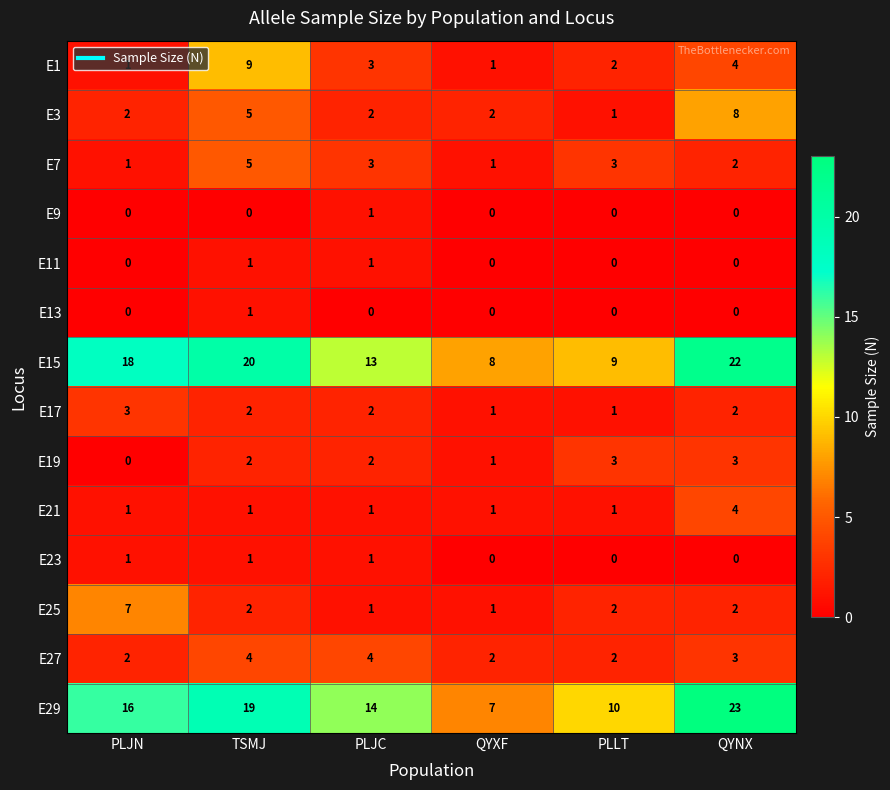

Between PLJN and PLLT, which series saw the biggest shift?

E15